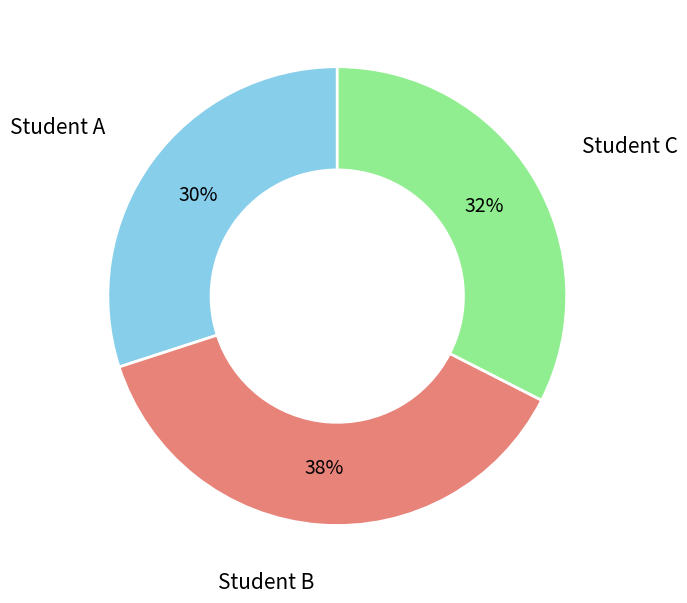

To the nearest percent, what is the average slice percentage?

33%